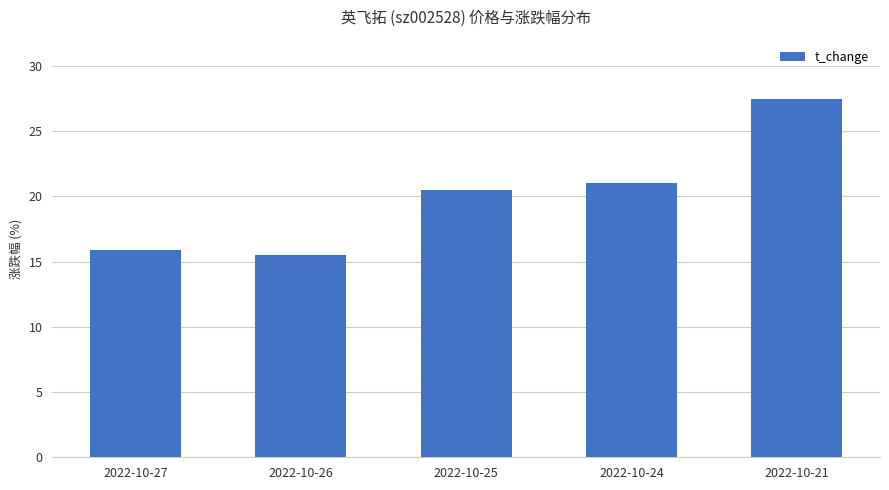

What is the value of the 1st bar from the left?

15.9